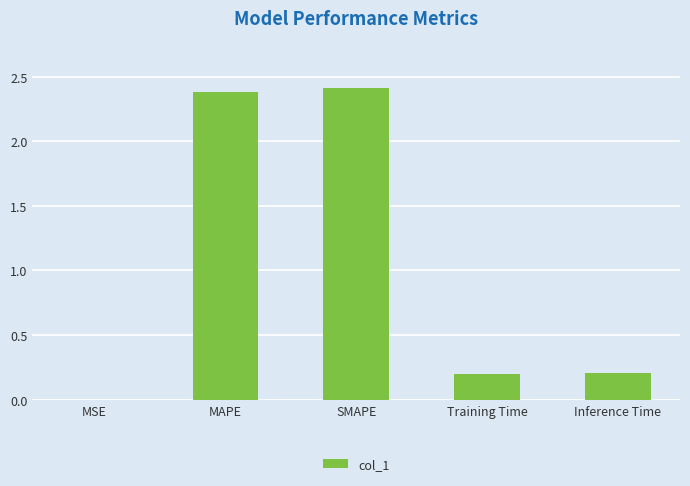

What is the sum of all values?

5.2